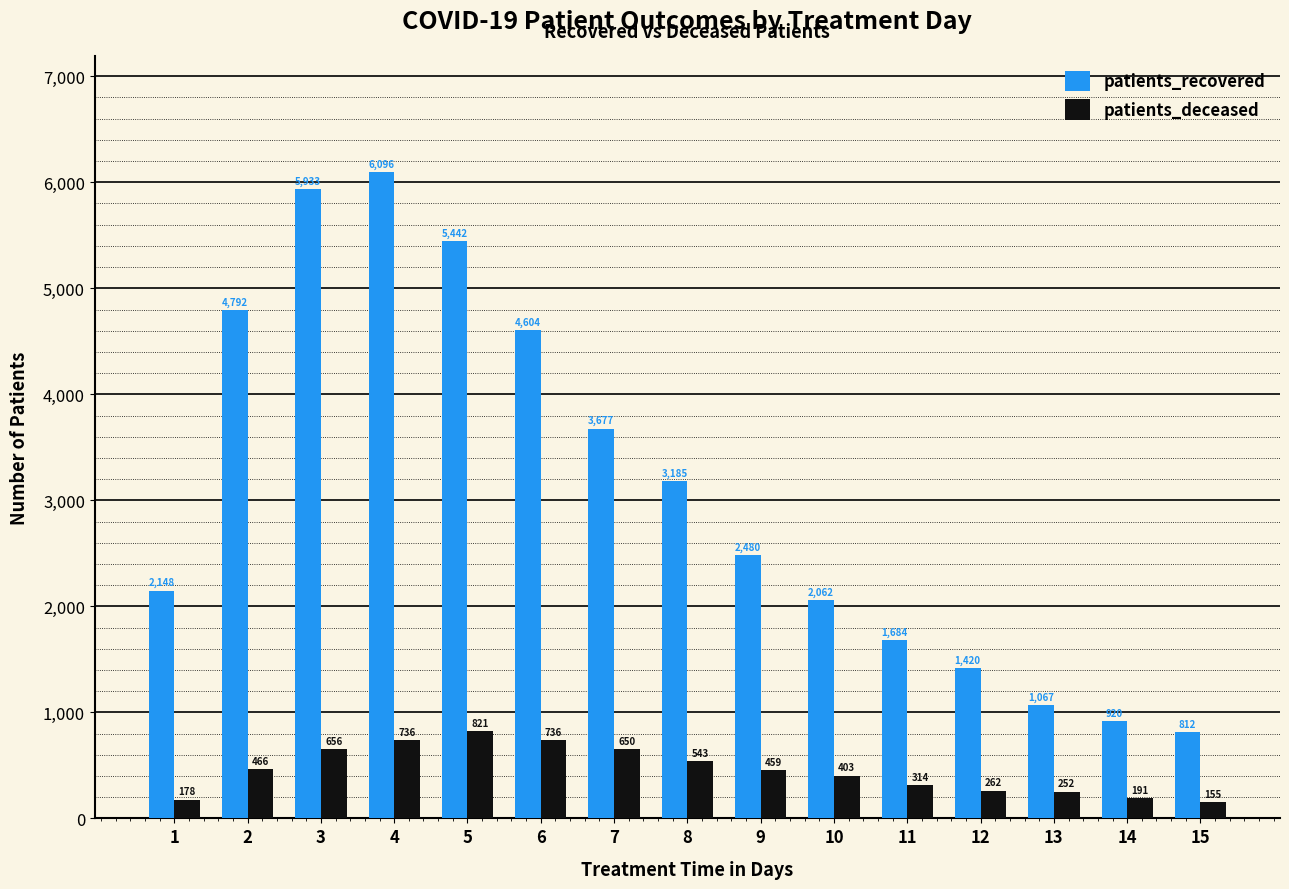

What is the spread (max minus min) of values at 14?

729